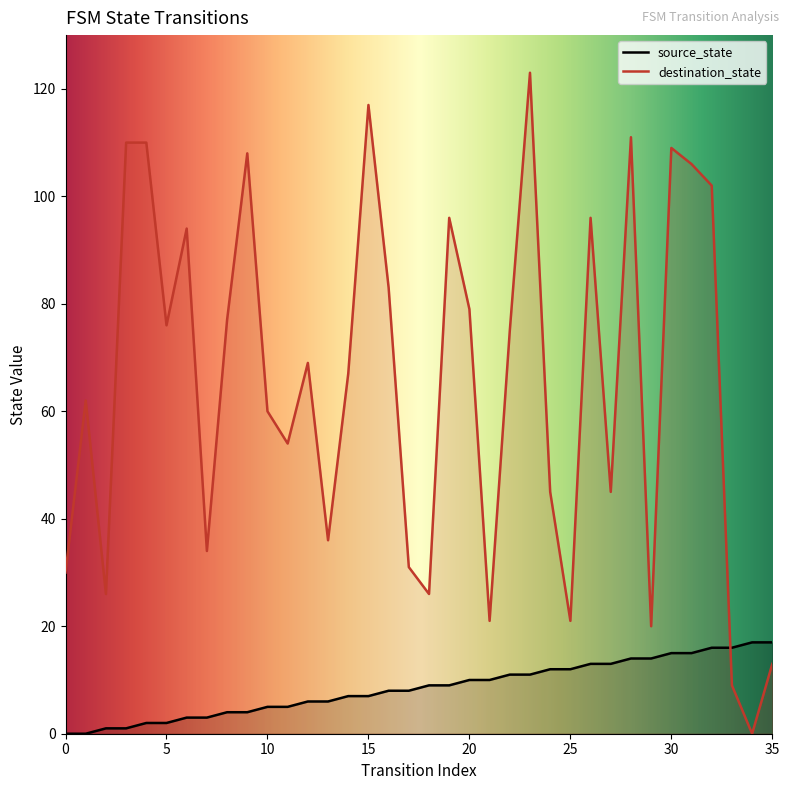

How many intersections are there between destination_state and source_state?

1